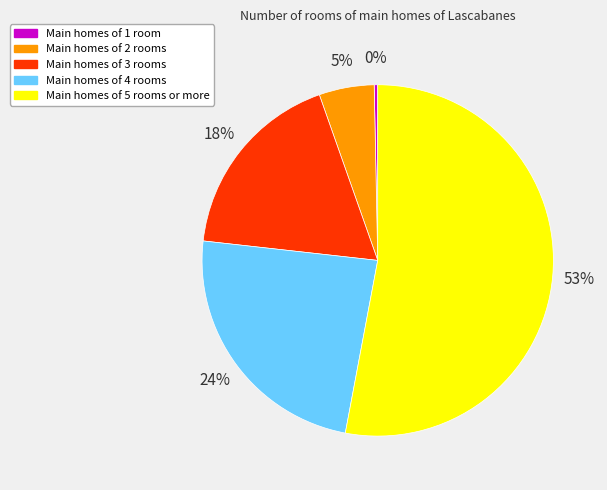

How many segments does this pie chart have?

5